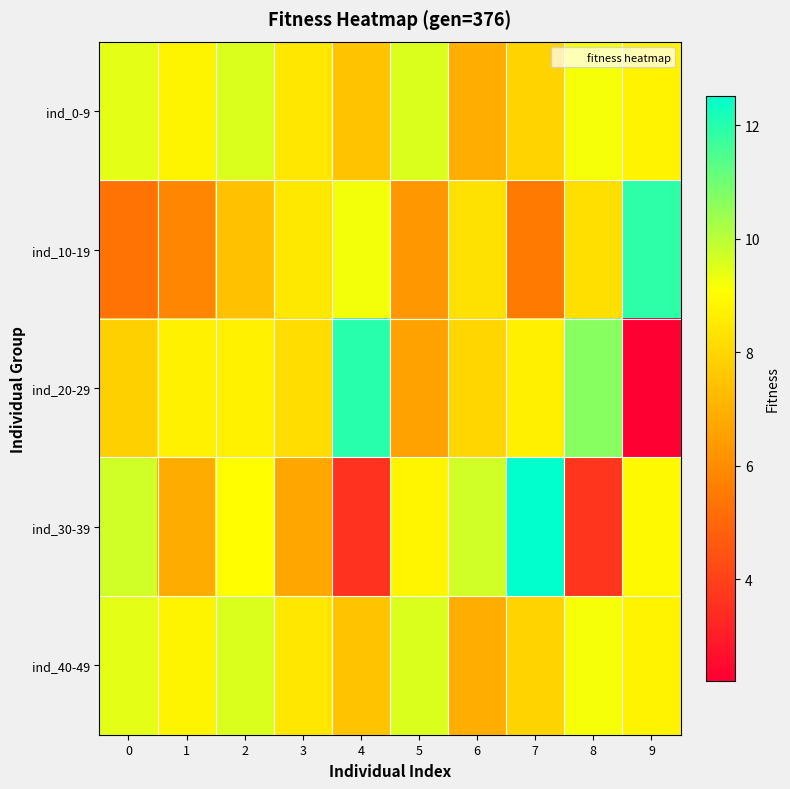

Reading left to right, transcribe all the data shown in this chart.

ind_0-9: 0=9.4	1=8.8	2=9.6	3=8.4	4=7.4	5=9.6	6=6.9	7=7.9	8=9.2	9=8.7
ind_10-19: 0=5.3	1=5.8	2=7.4	3=8.5	4=9.3	5=6.3	6=8.3	7=5.5	8=8.2	9=11.9
ind_20-29: 0=7.8	1=8.7	2=8.7	3=8.2	4=12.0	5=6.6	6=8.0	7=8.7	8=10.7	9=2.2
ind_30-39: 0=9.7	1=6.9	2=9.0	3=6.7	4=3.6	5=8.8	6=9.7	7=12.5	8=3.7	9=8.9
ind_40-49: 0=9.4	1=8.8	2=9.6	3=8.4	4=7.4	5=9.6	6=6.9	7=7.9	8=9.2	9=8.7